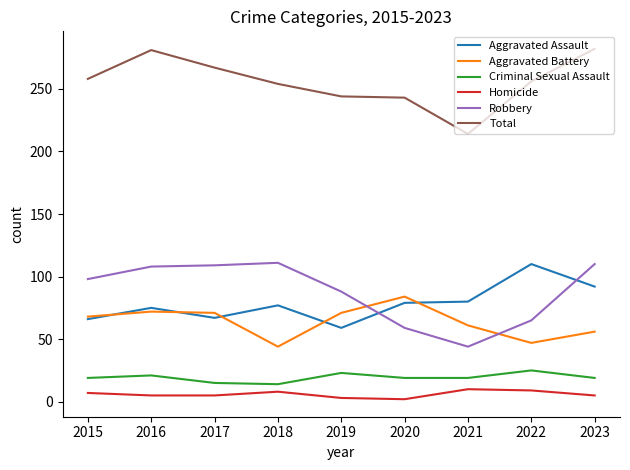

Does the chart have visible grid lines?

No